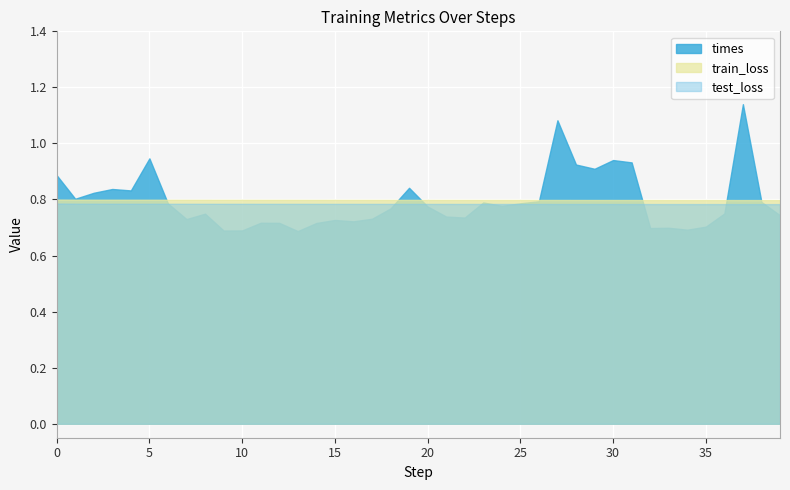

Which series changed the most between 9 and 20?

times